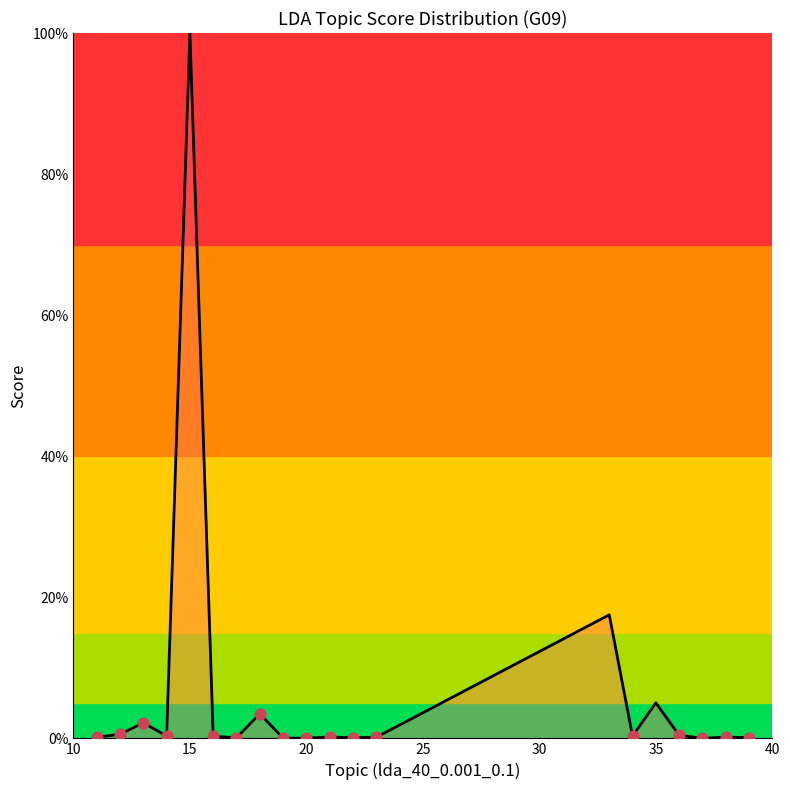

What is the difference between the maximum and minimum values?

100.0